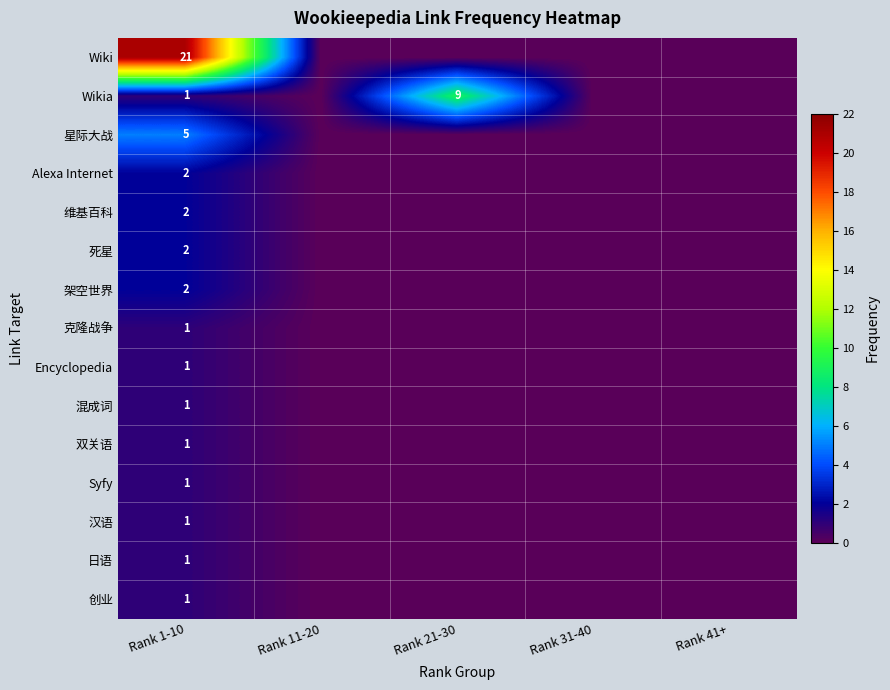

The value of 混成词 at Rank 1-10 is 1. True or false?

True